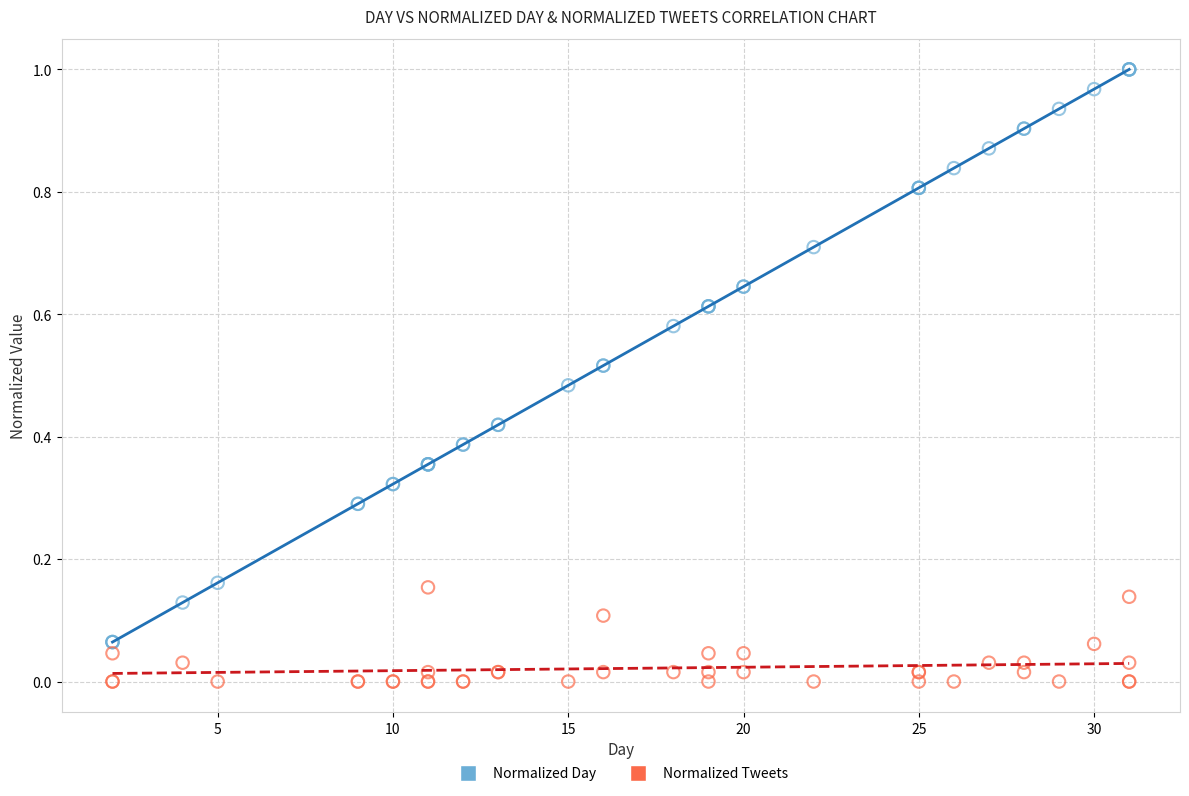

Which series has the largest Y range (max minus min)?

Normalized Day